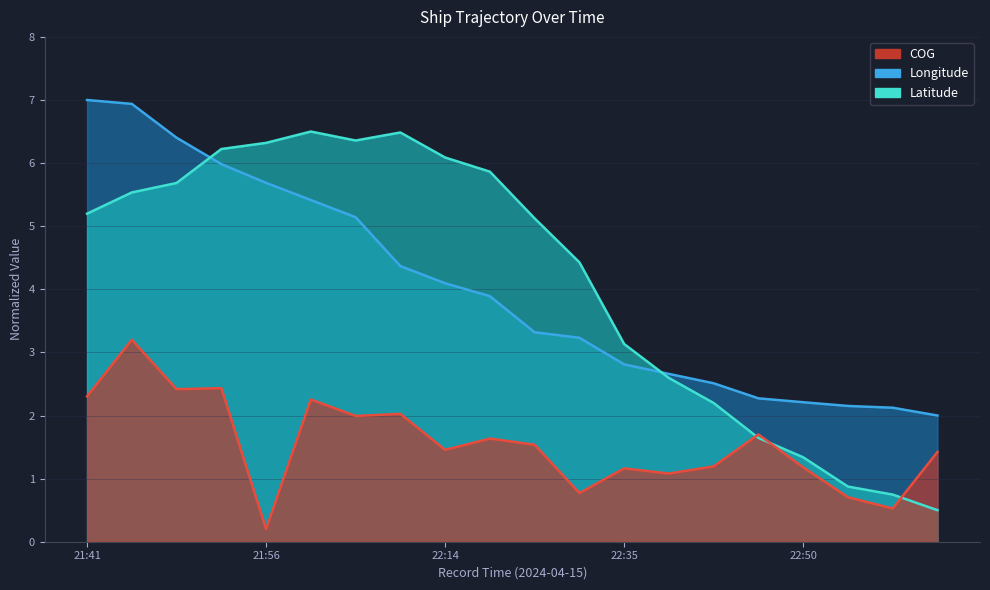

What are all the series names shown in the legend?

Latitude, Longitude, COG